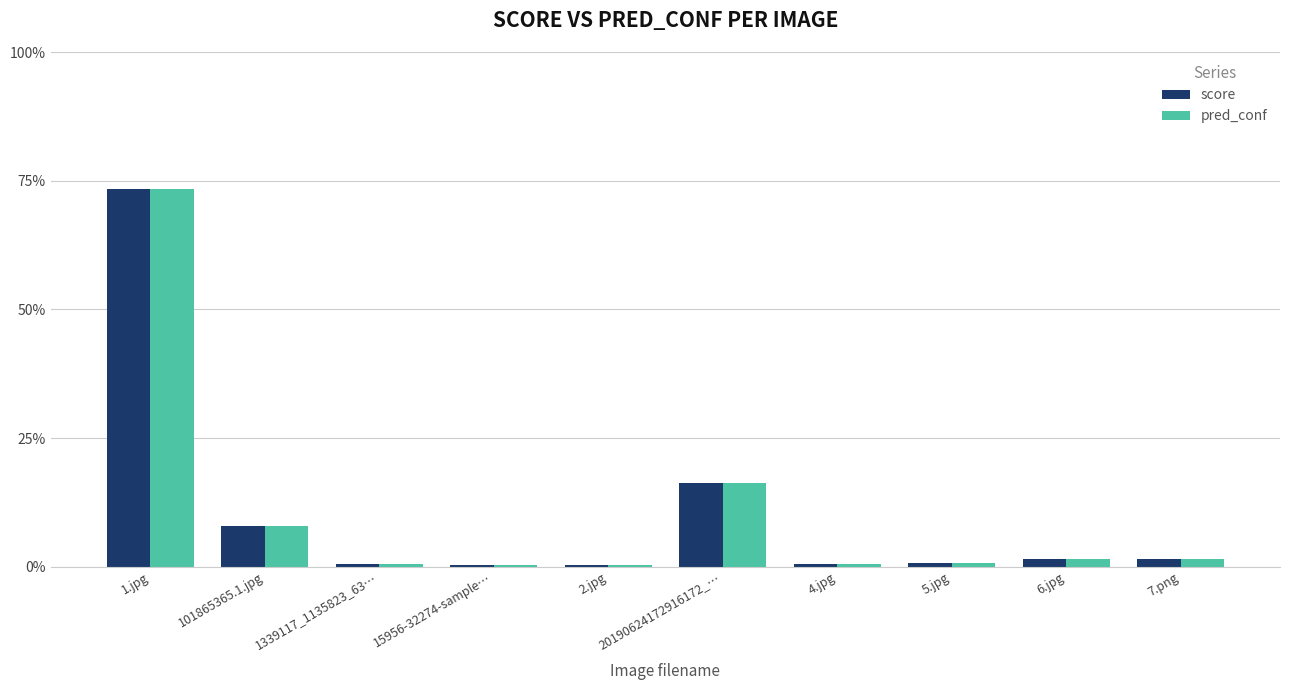

What is the label of the 1st bar from the left?

1.jpg